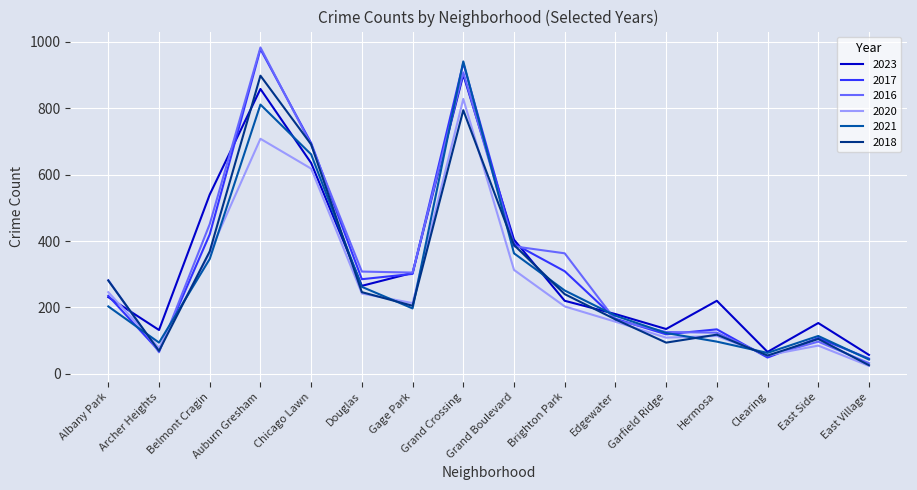

What are all the series names shown in the legend?

2023, 2017, 2016, 2020, 2021, 2018